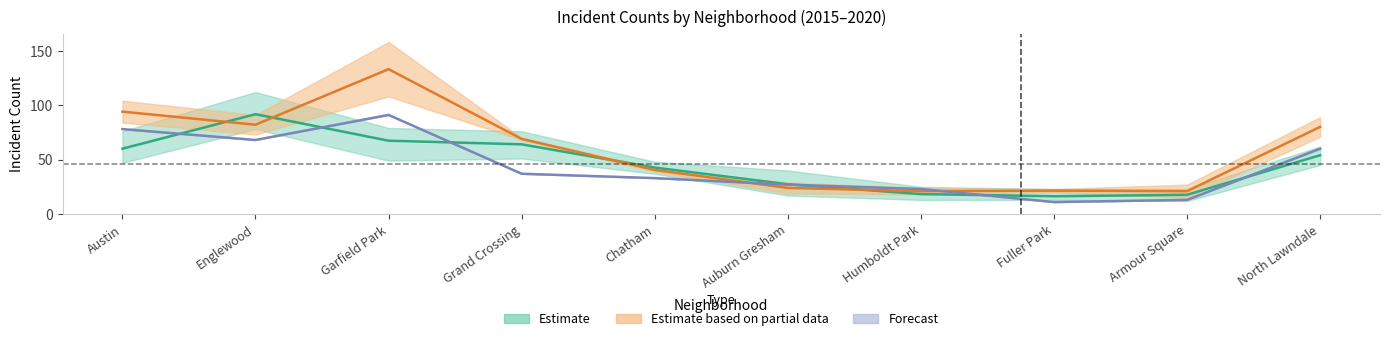

What is the minimum value shown in the chart?

11.0